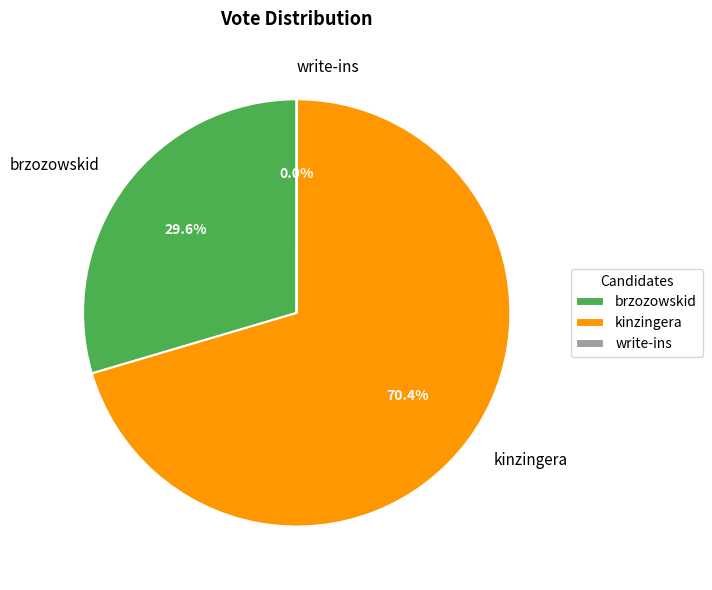

Is there a majority slice in this chart?

Yes